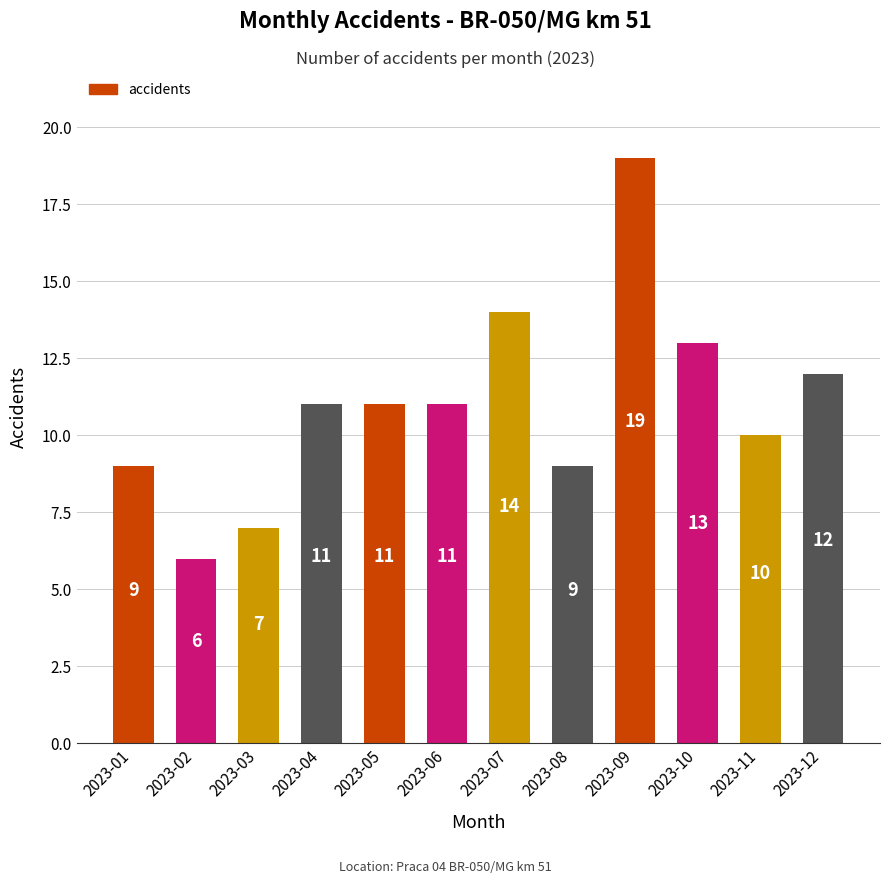

At which label is the value closest to 12?

2023-12